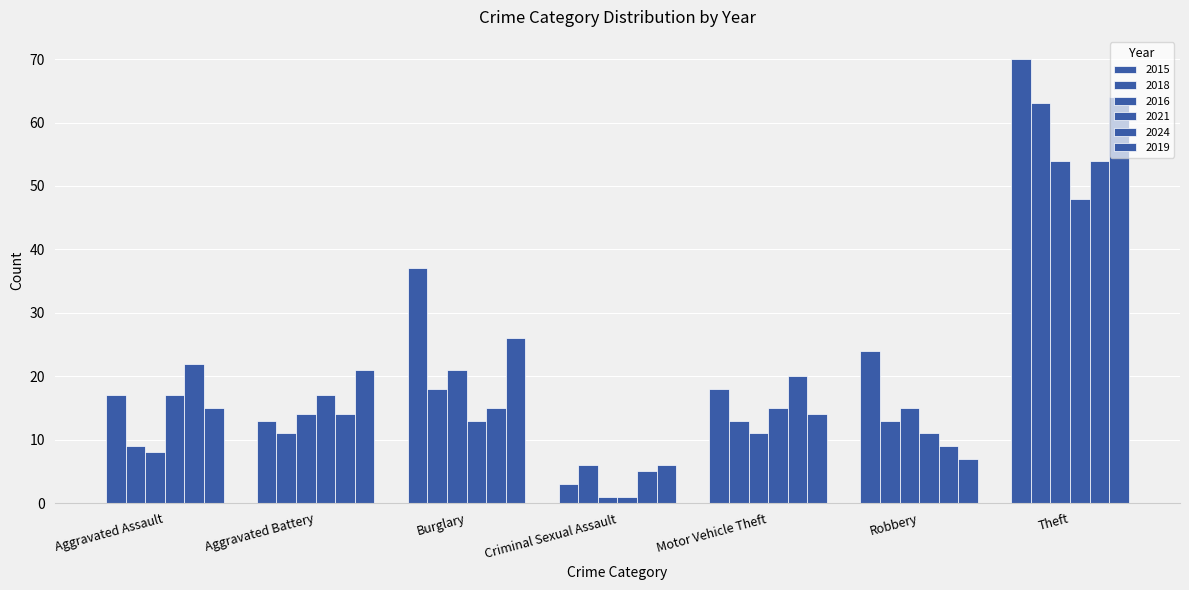

Read the 2021 value at Motor Vehicle Theft, to the nearest 5.

15